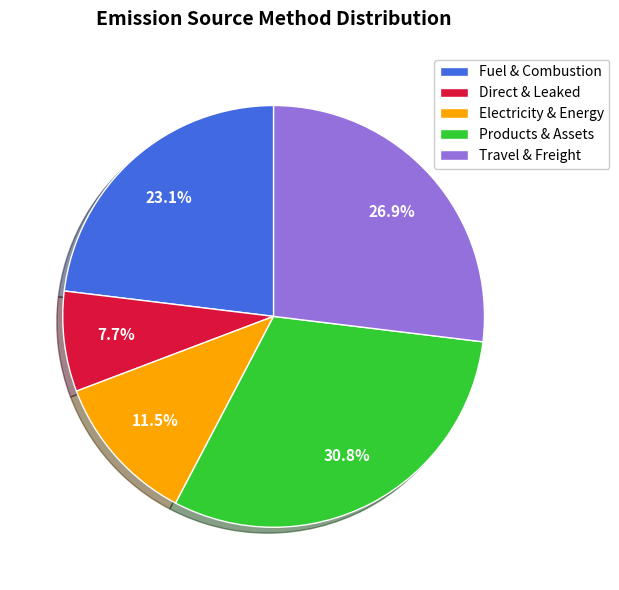

Which category has the smallest portion of the pie?

Direct & Leaked